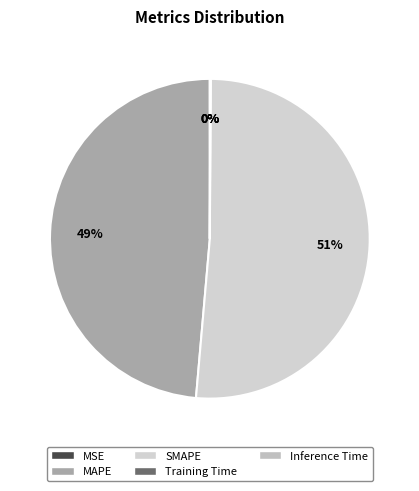

What is the smallest slice in the pie chart?

MSE